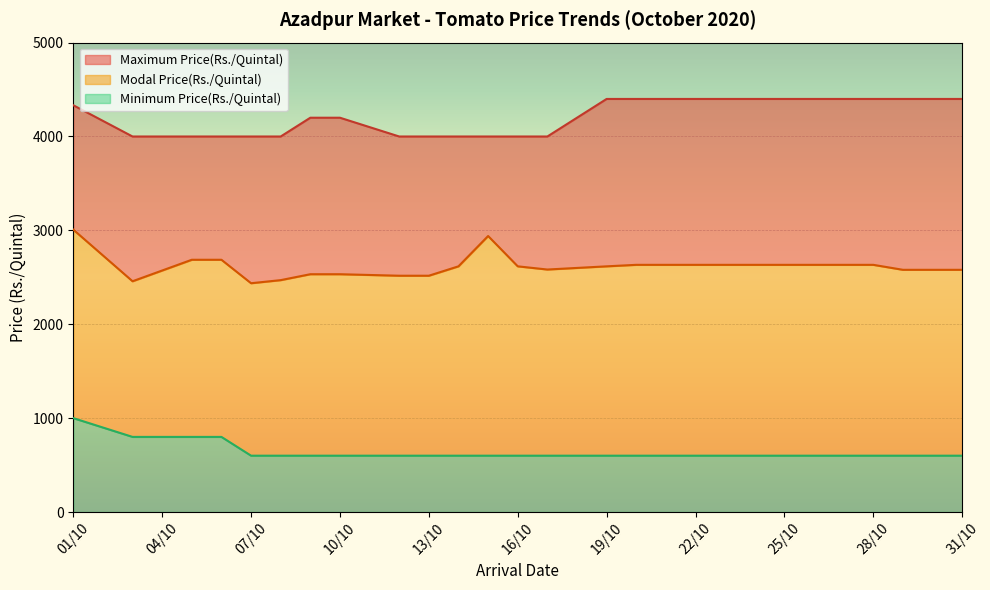

What is the difference between the maximum and minimum values in the Minimum Price(Rs./Quintal) series?

400